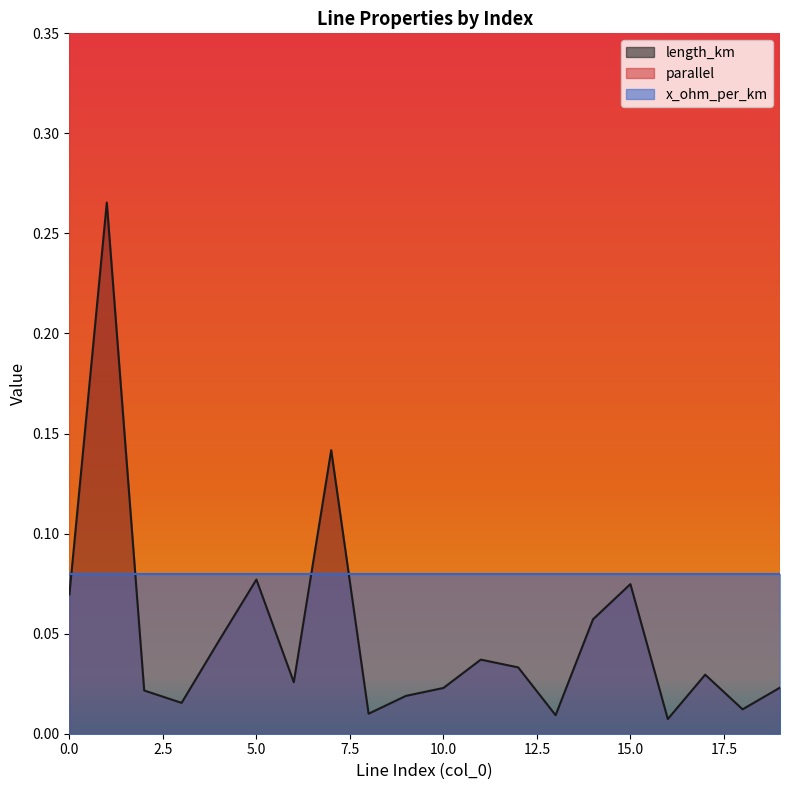

The value of parallel at 18 is 1.0. True or false?

True